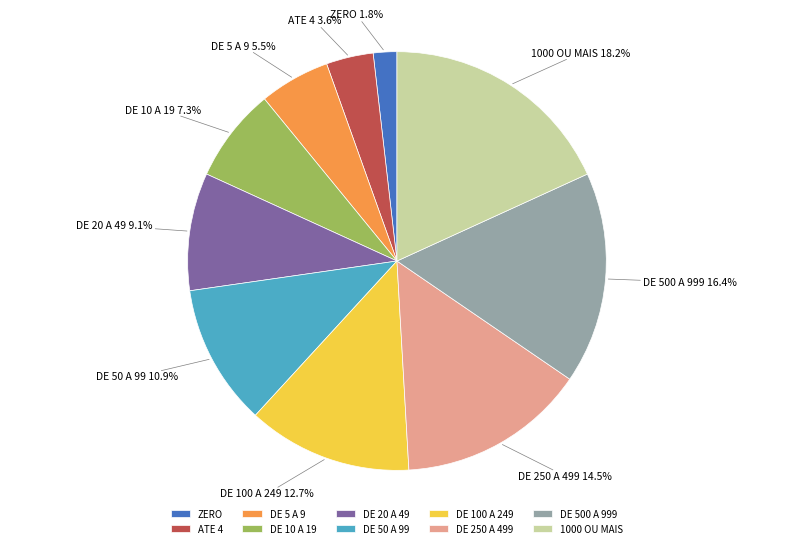

Is it true that DE 100 A 249 is 24% of the pie?

False